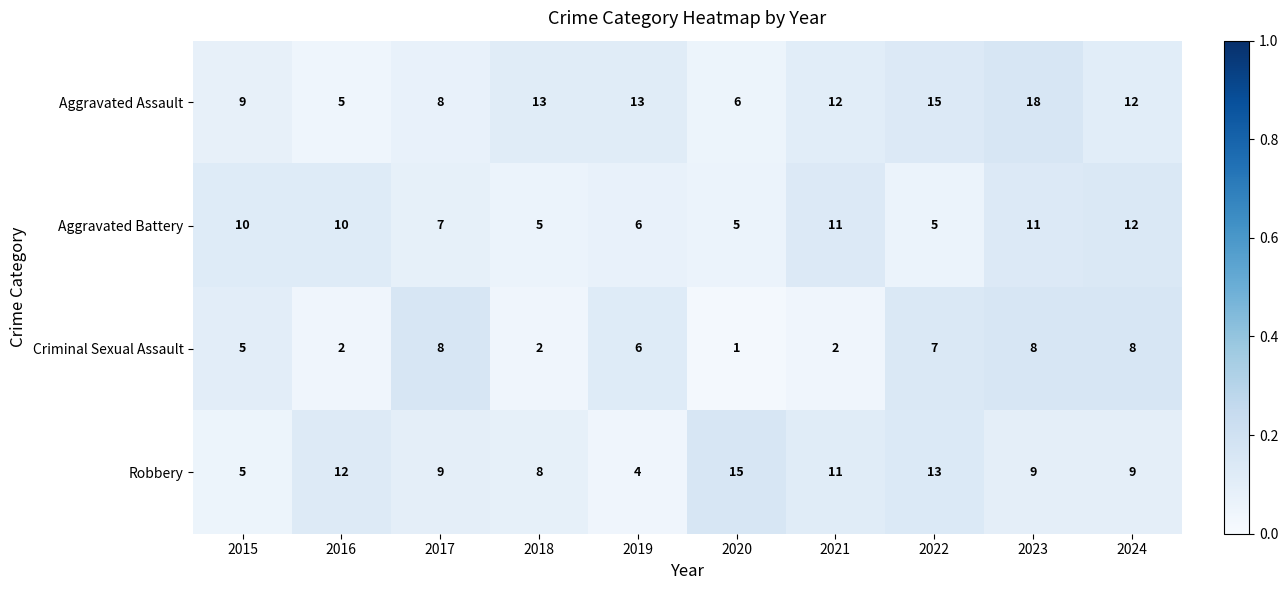

Which category has the lowest value across all series?

2020